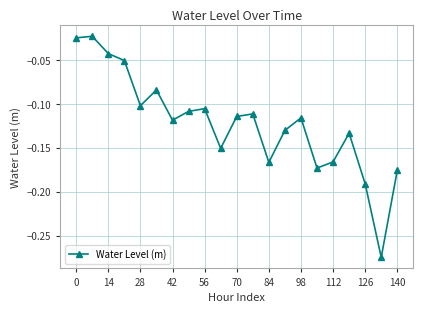

What is the difference between the maximum and minimum values?

0.3